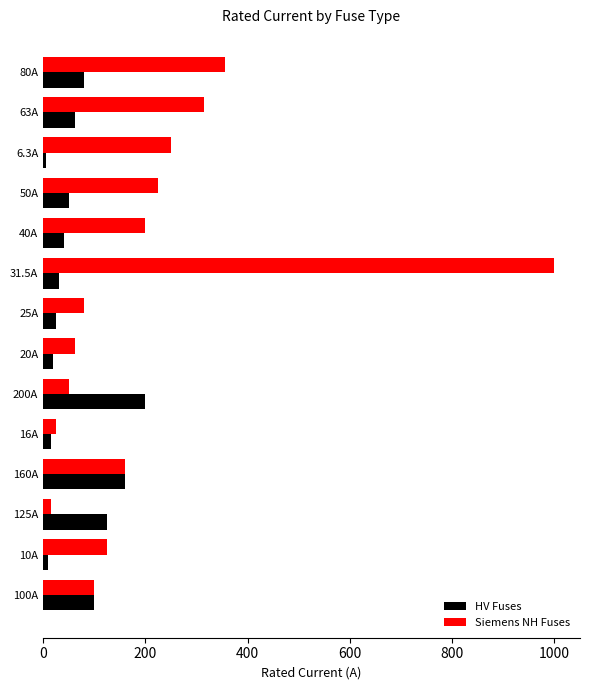

Which category has the highest value in the Siemens NH Fuses series?

31.5A